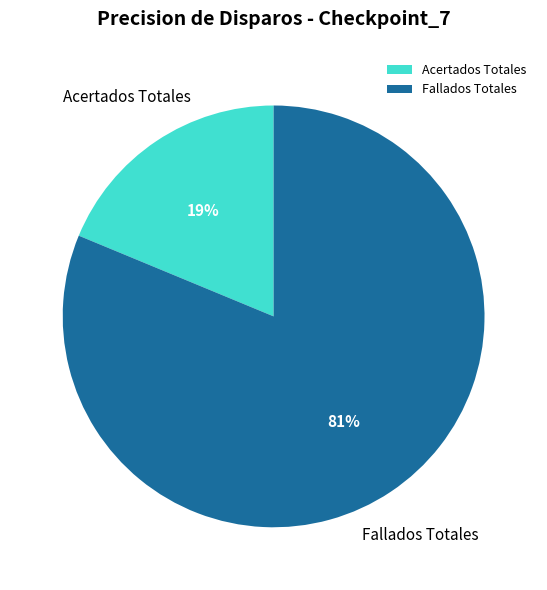

The Acertados Totales slice represents 19% of the pie. True or false?

True